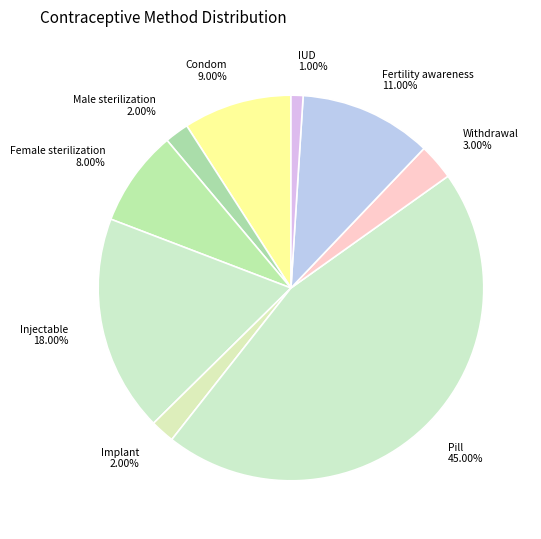

To the nearest percent, what percentage of the pie is Female sterilization?

8%